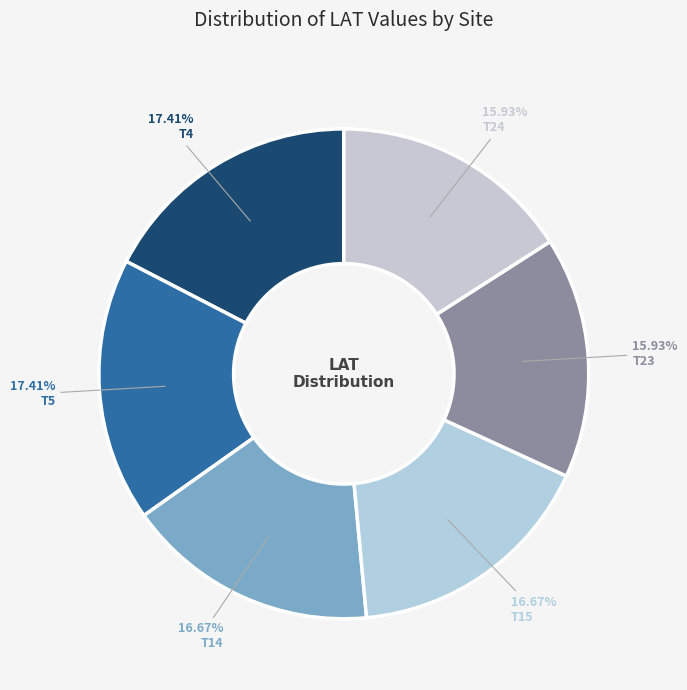

How many slices are in this pie chart?

6